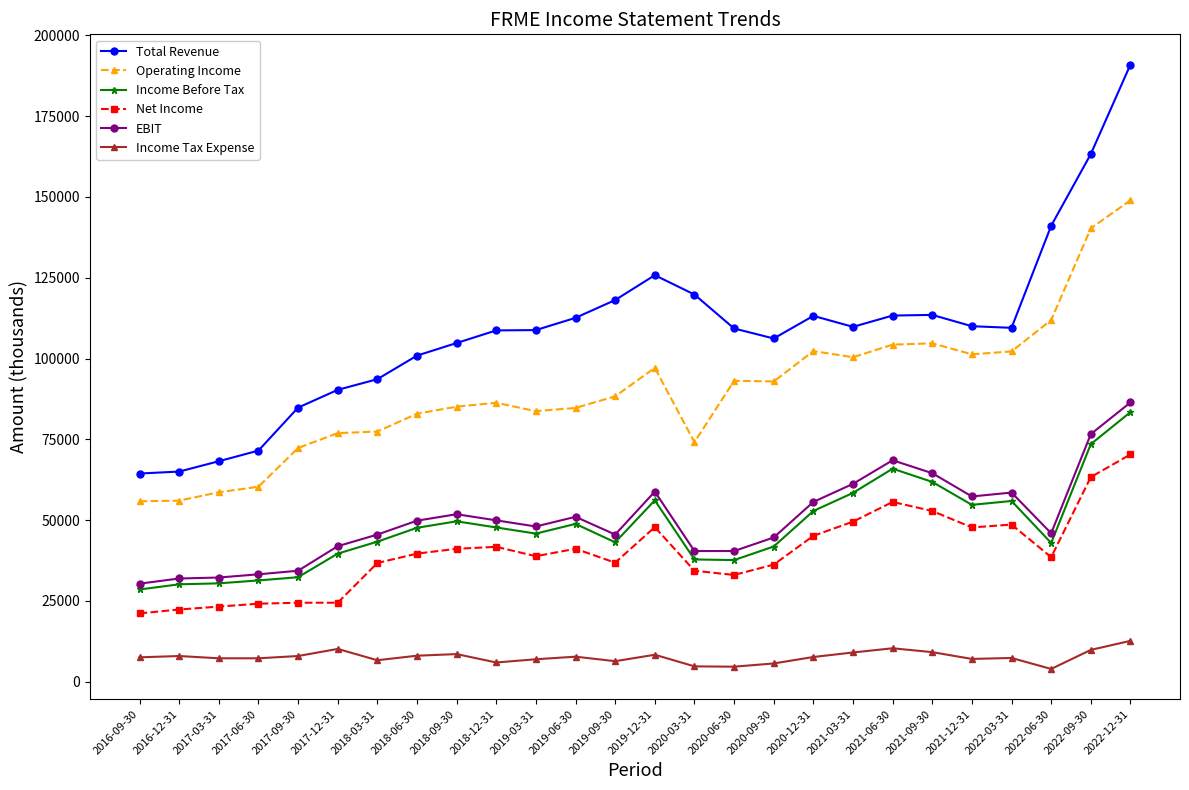

List the series in order of their peak value, lowest first.

Income Tax Expense, Net Income, Income Before Tax, EBIT, Operating Income, Total Revenue